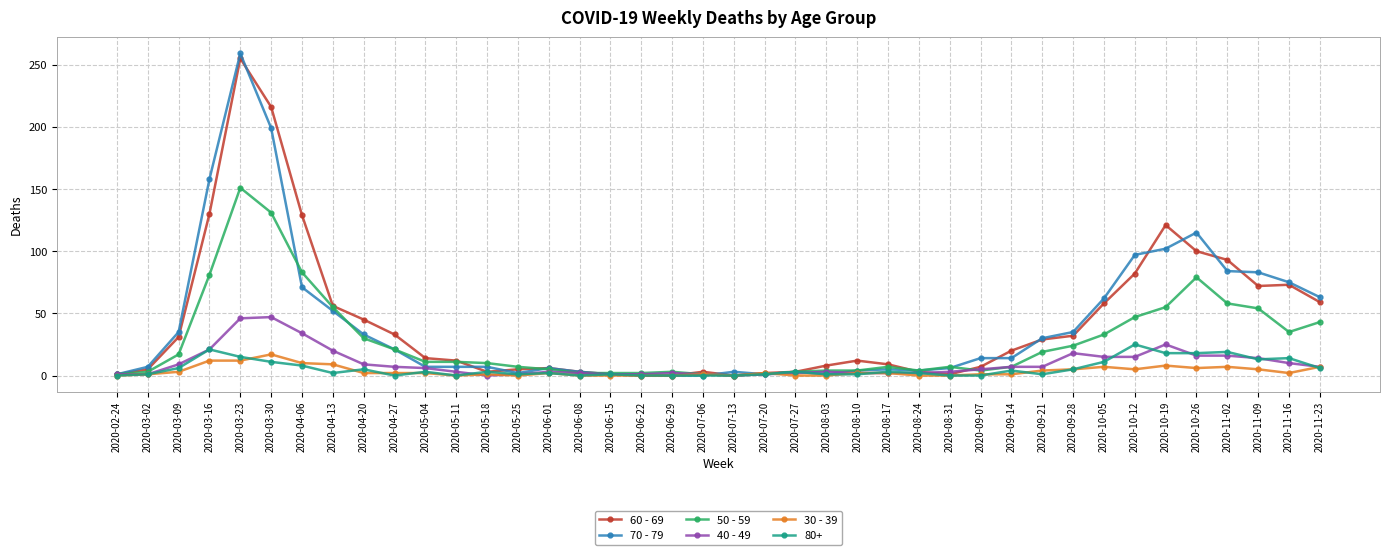

What is the difference between the highest and lowest values at 2020-07-27?

3